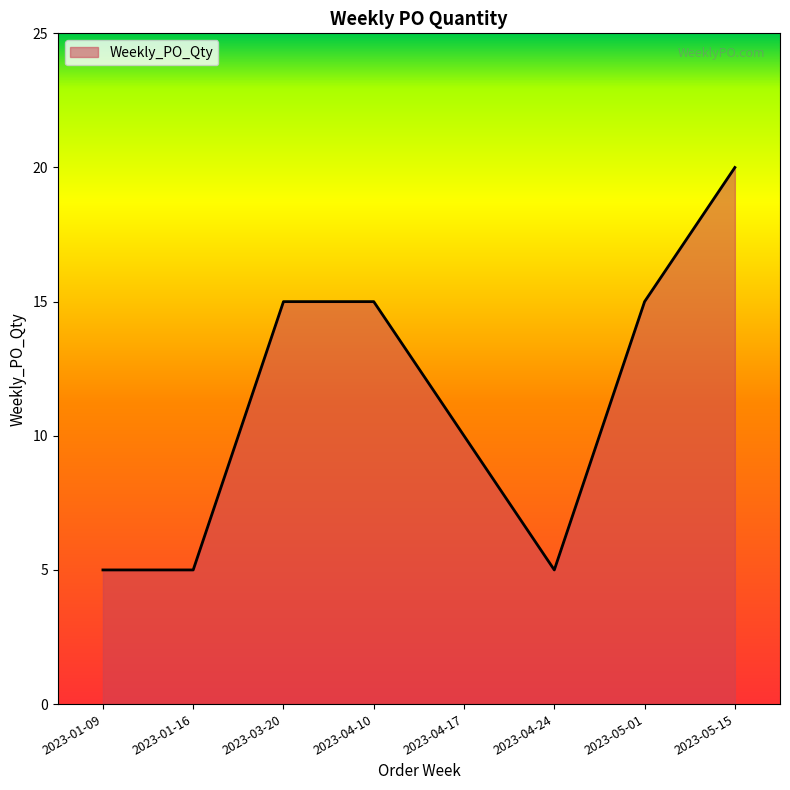

What is the smallest value displayed?

5